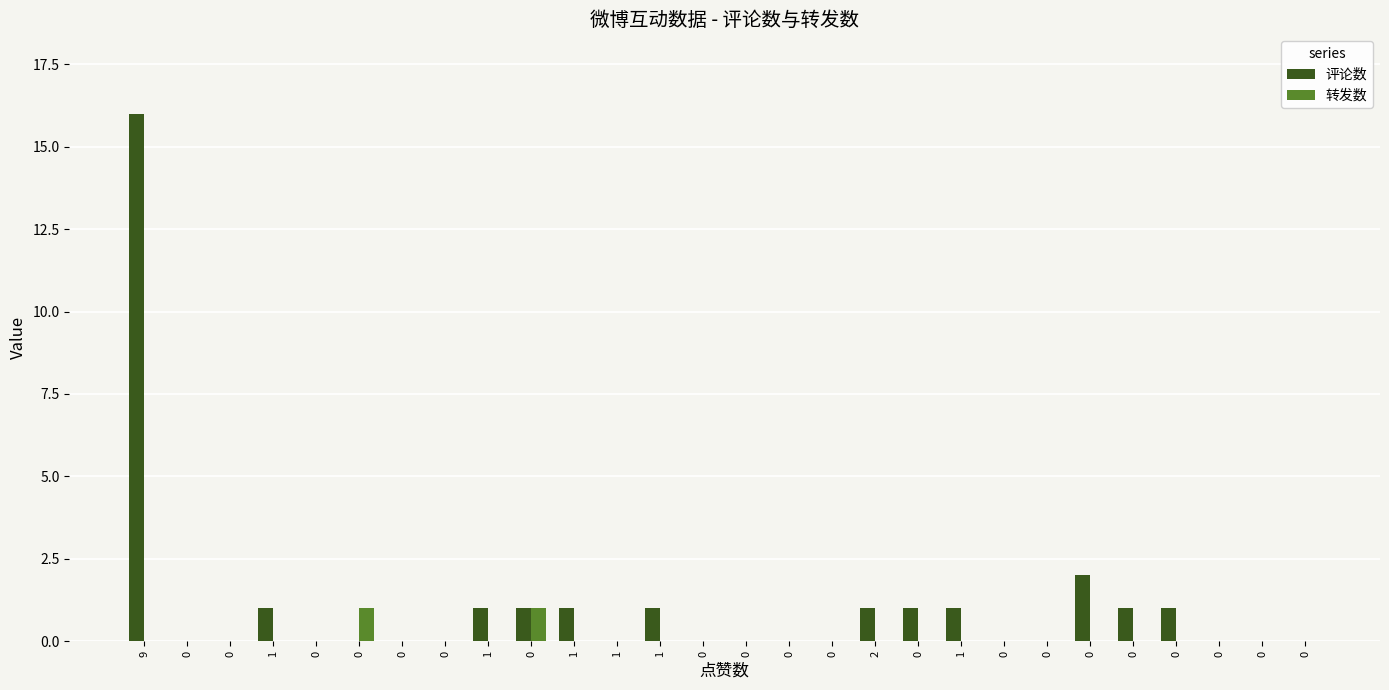

List the series in order of their peak value, lowest first.

转发数, 评论数